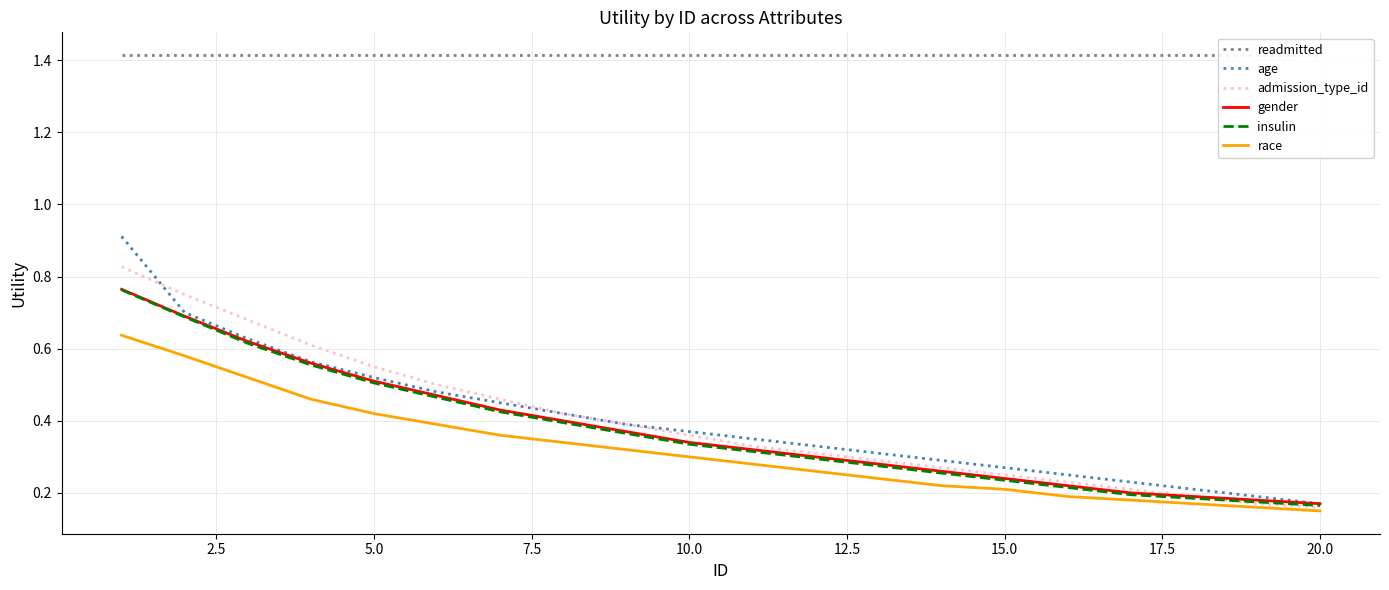

True or false: gender and admission_type_id intersect in this chart.

False